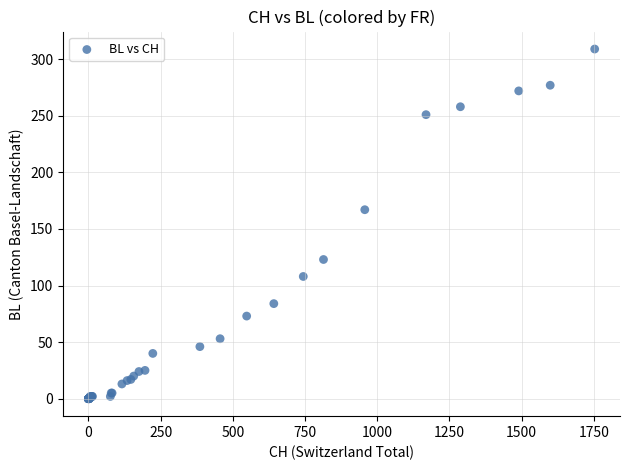

What Y value in the scatter plot is closest to 154?

167